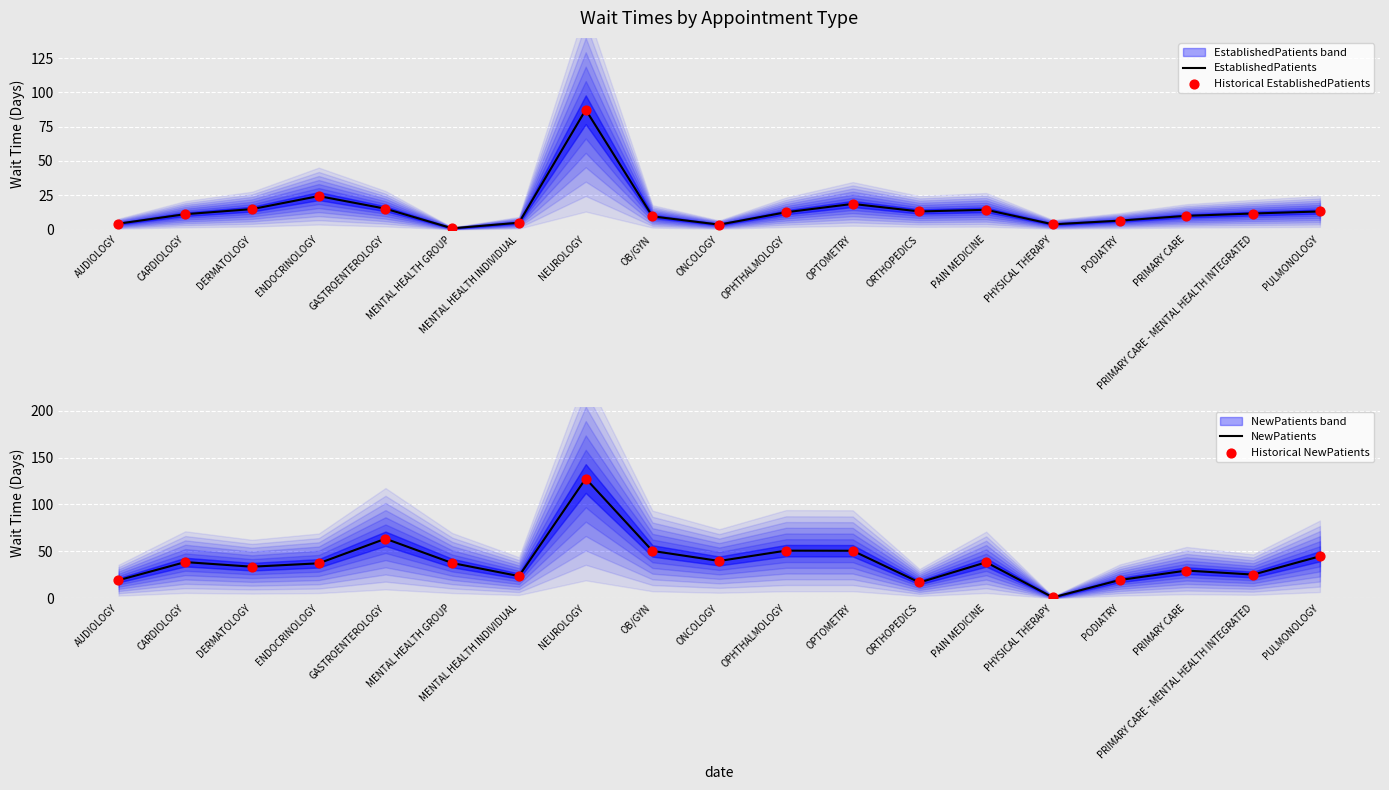

Which series has the widest spread of Y values?

NewPatients